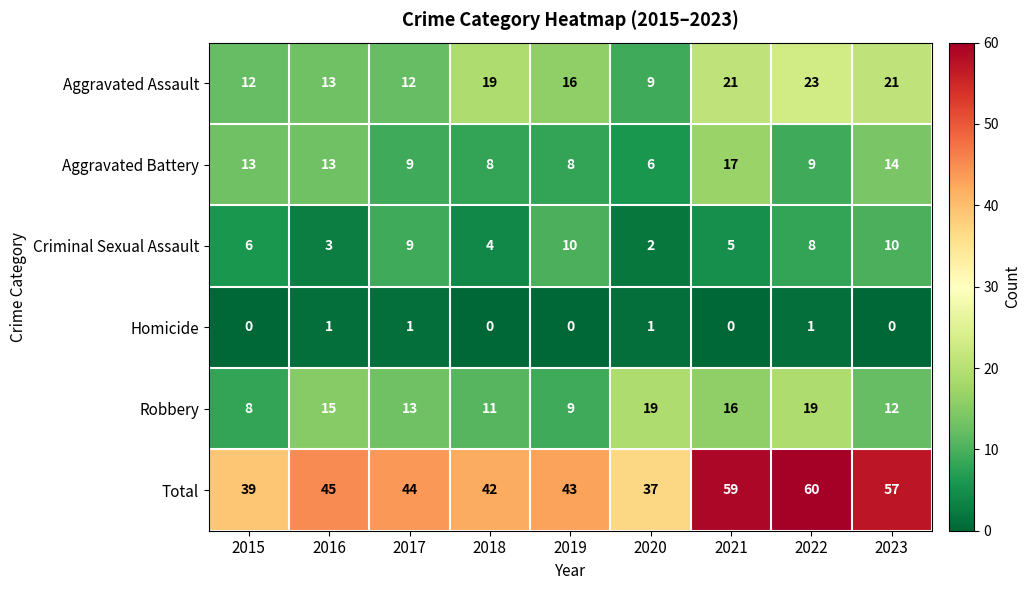

Is it true that Aggravated Battery equals 9 at 2017?

True